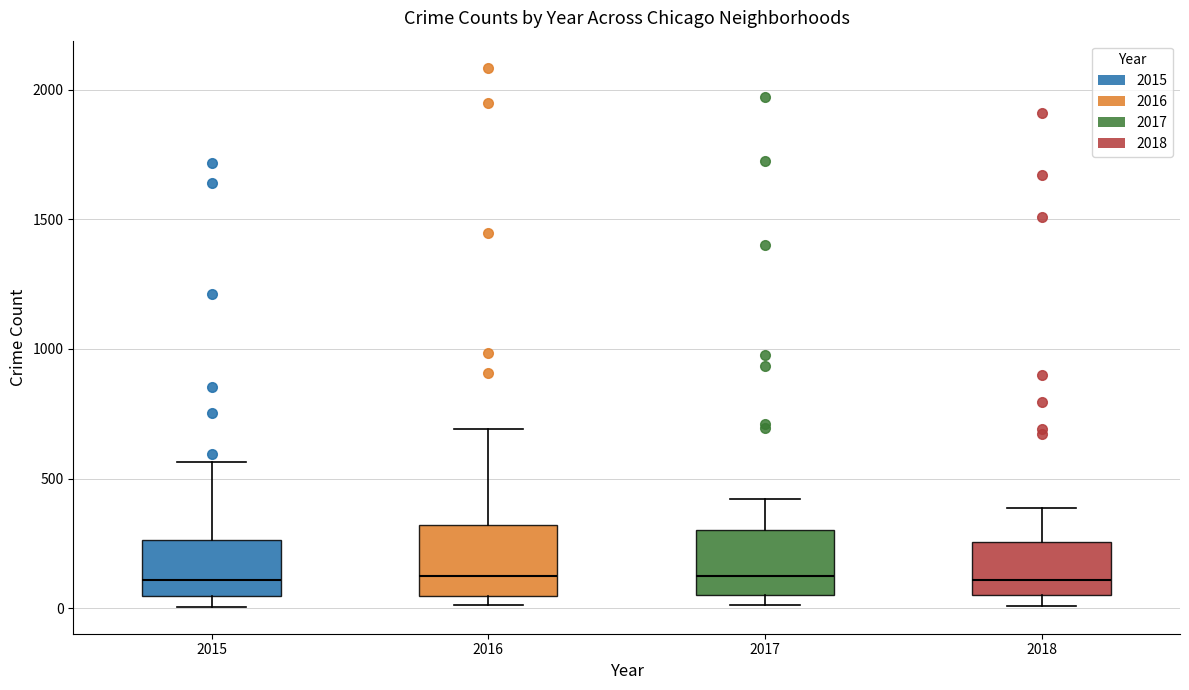

Where does the median line of the box at x = 2016 sit on the y-axis? The values are not printed on the chart, so give them approximately, as read against the axis.

150